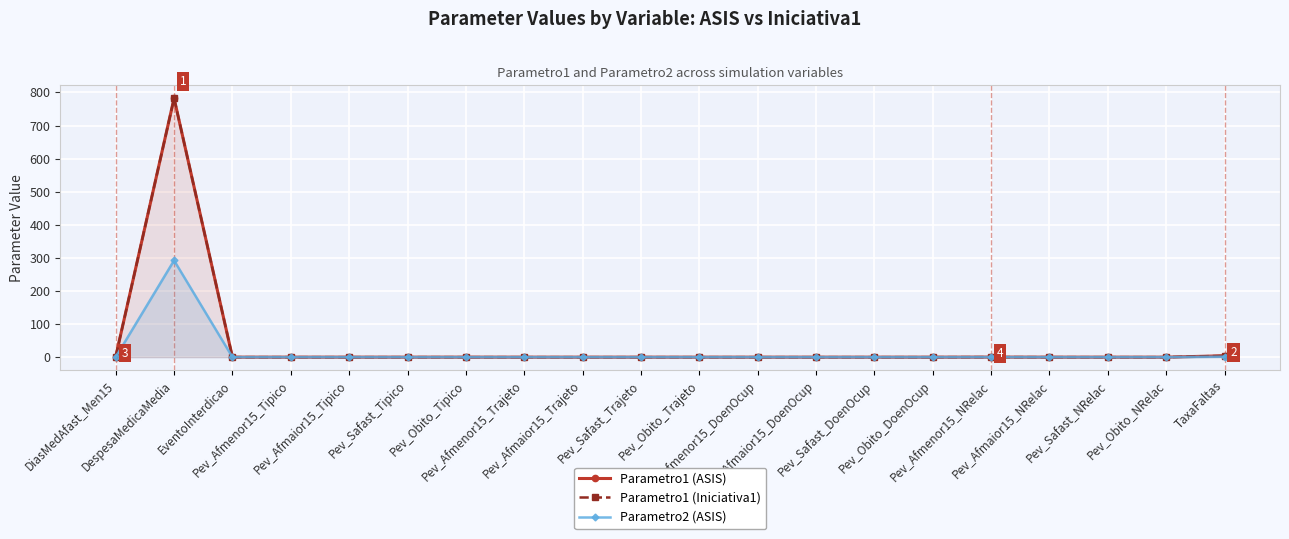

In Parametro1 (ASIS), how many points are higher than both neighbors (excluding endpoints)?

5